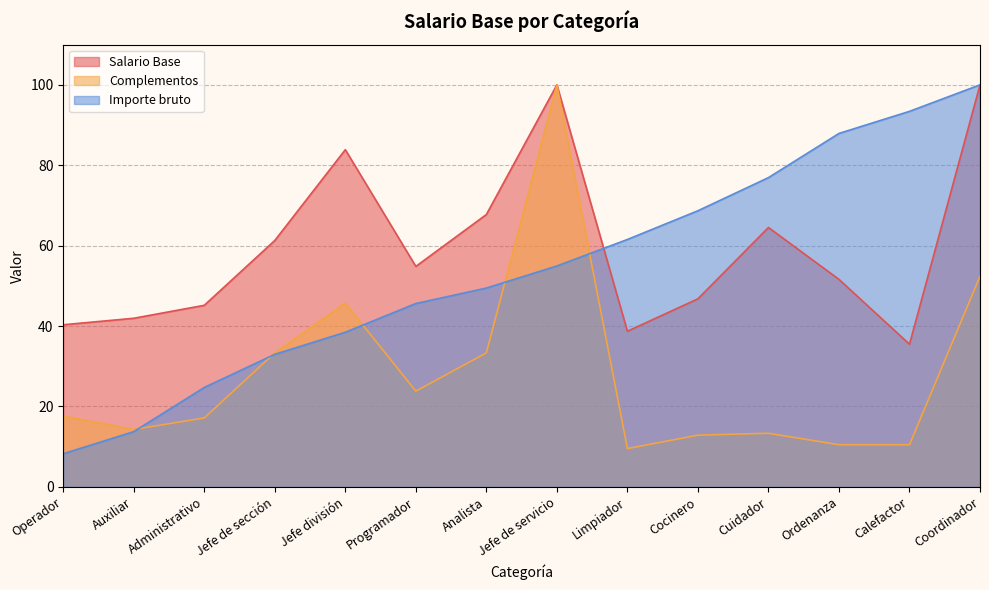

True or false: Salario Base has more than 1 points higher than both neighbors.

True